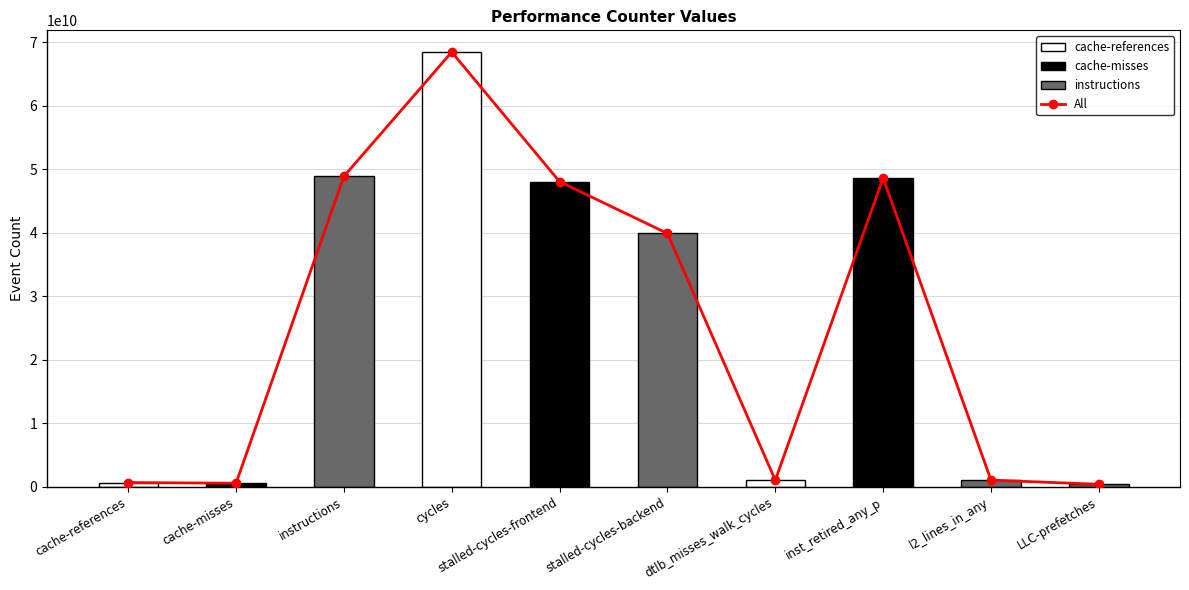

What is the smallest value displayed?

361164123